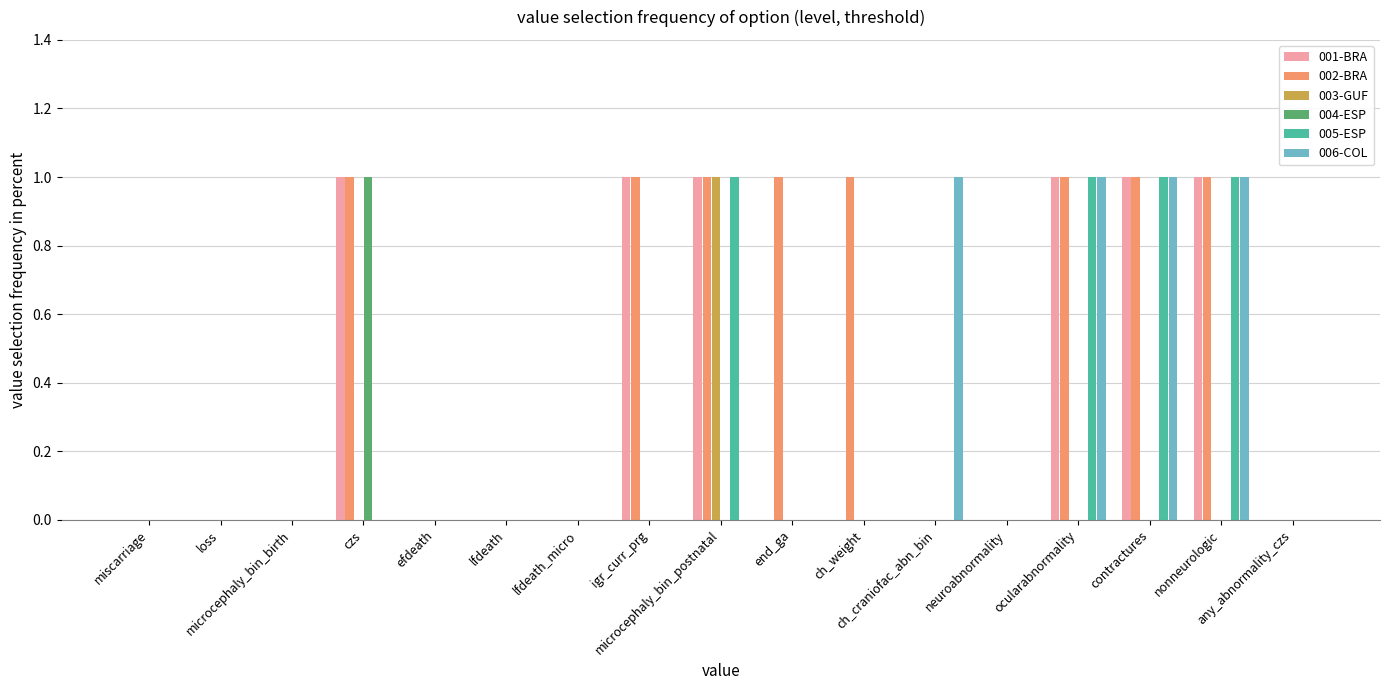

Which series has the largest total across all categories?

002-BRA